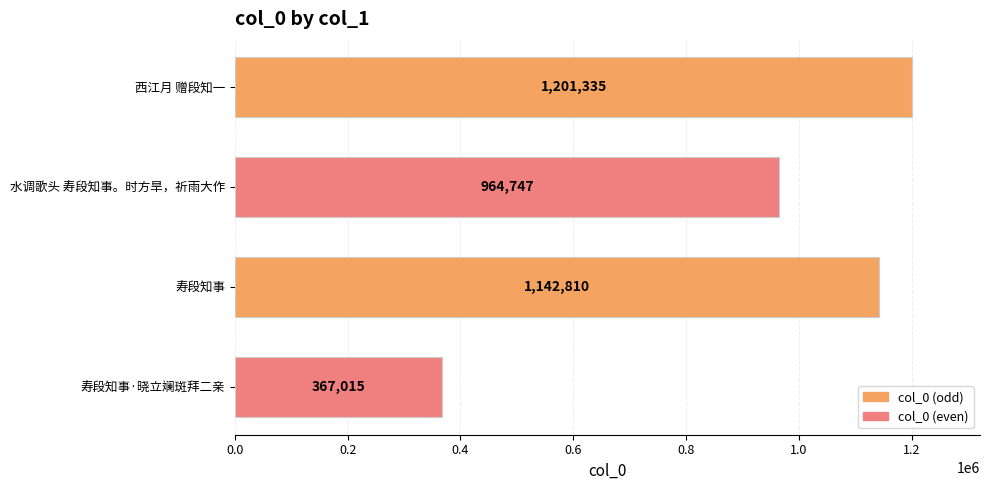

The value at 寿段知事·晓立斓斑拜二亲 is 501424. True or false?

False